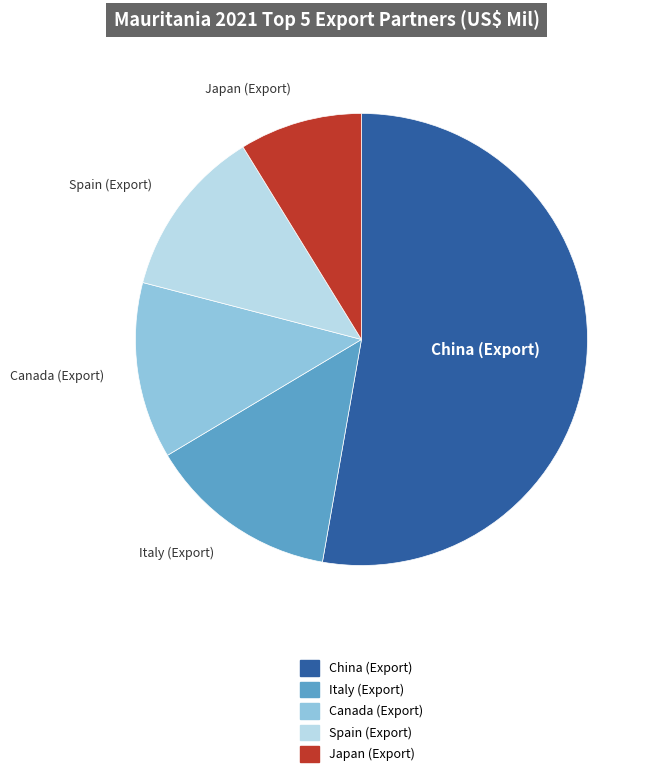

What is the ratio of the value at Japan (Export) to the value at Spain (Export)?

0.7